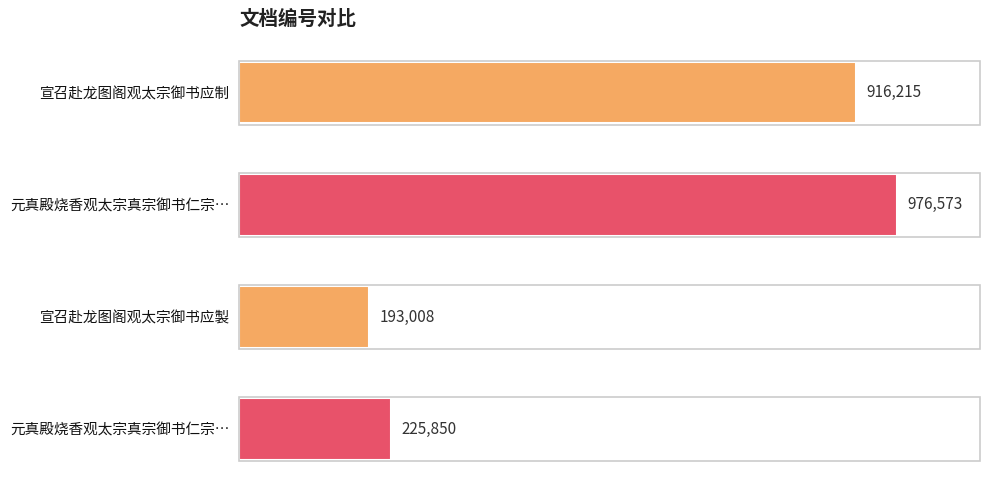

Are the bars horizontal?

Yes